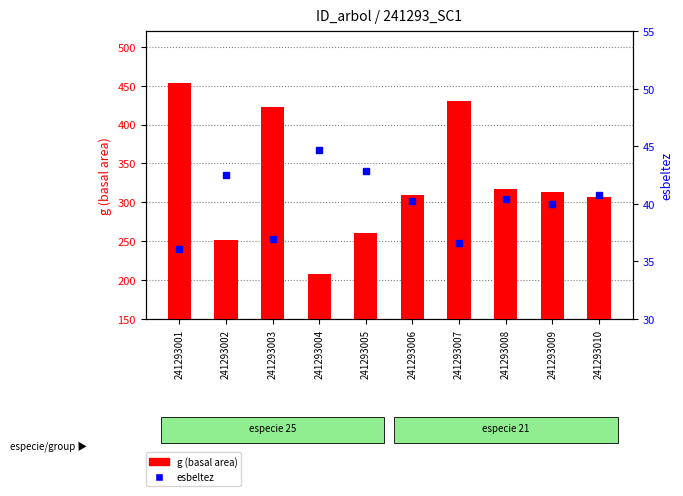

Is it true that esbeltez equals 20.8 at 241293008?

False